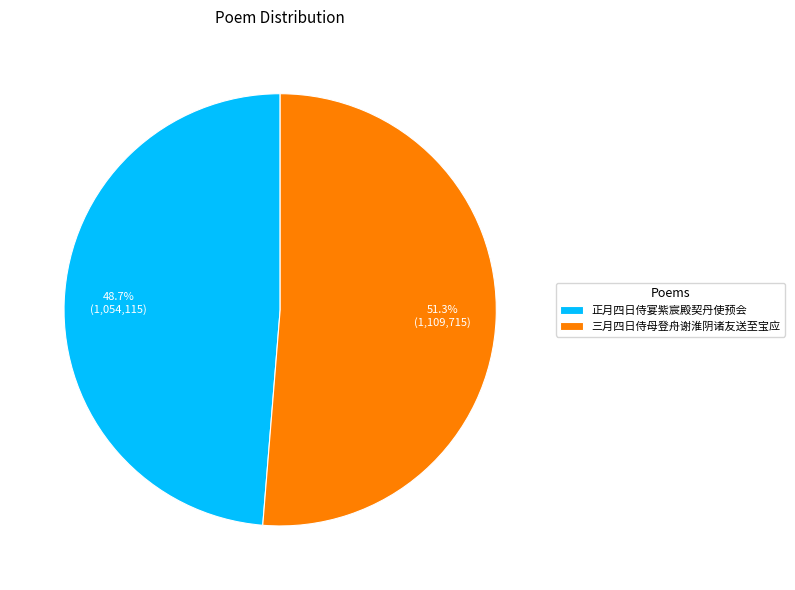

How many slices are in this pie chart?

2